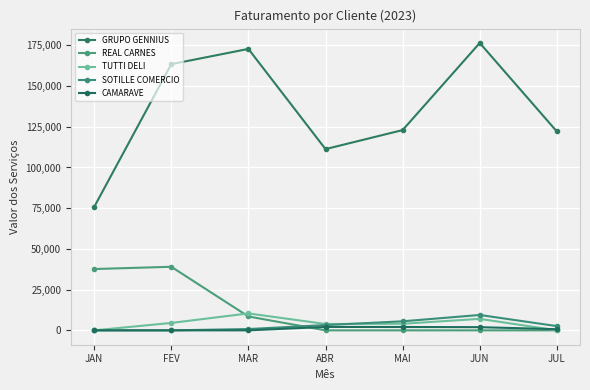

What position from the right is ABR?

4